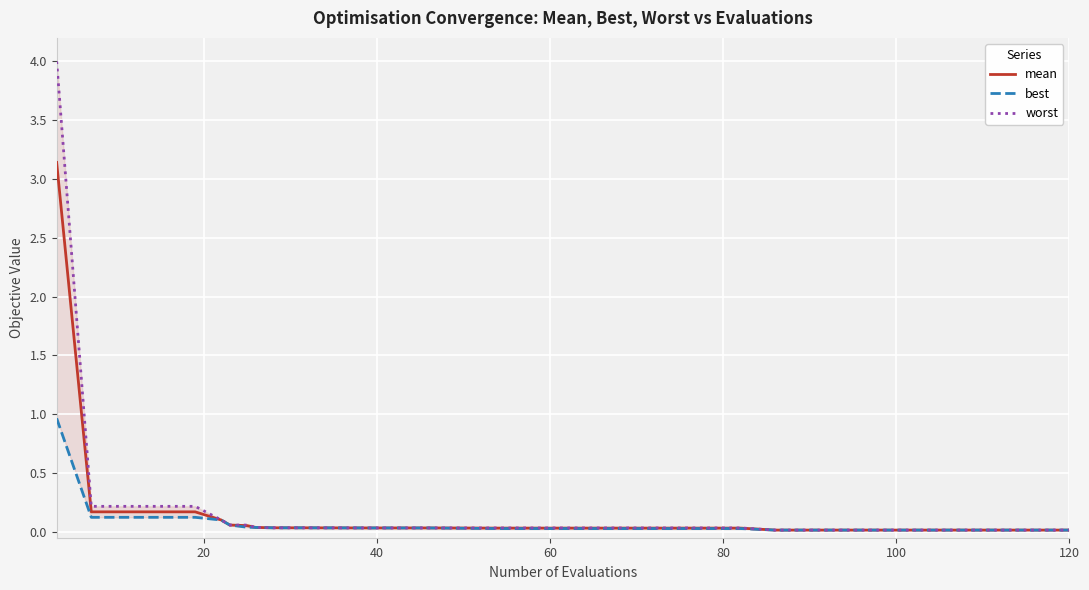

What is the difference between the second highest and minimum values in the best series?

0.1